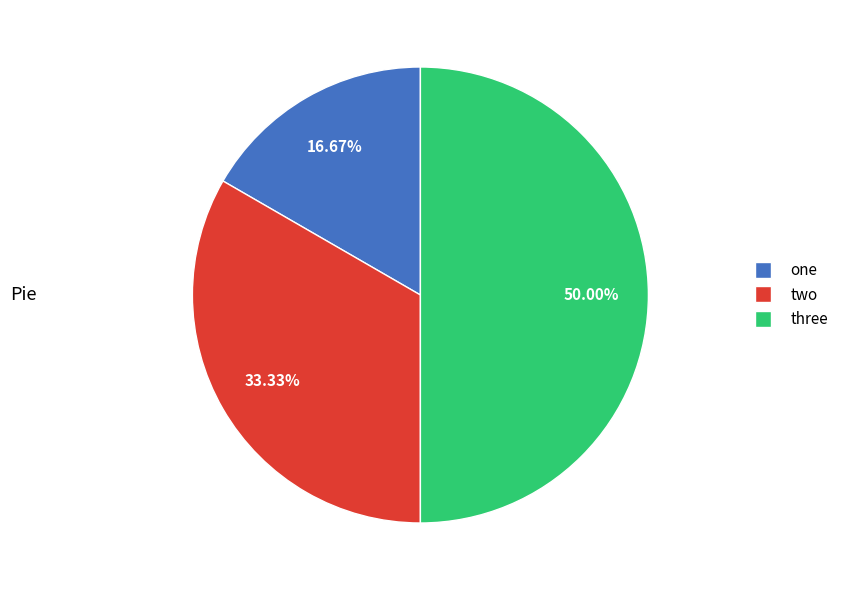

Approximately how many times larger is the value at two compared to one?

2.0